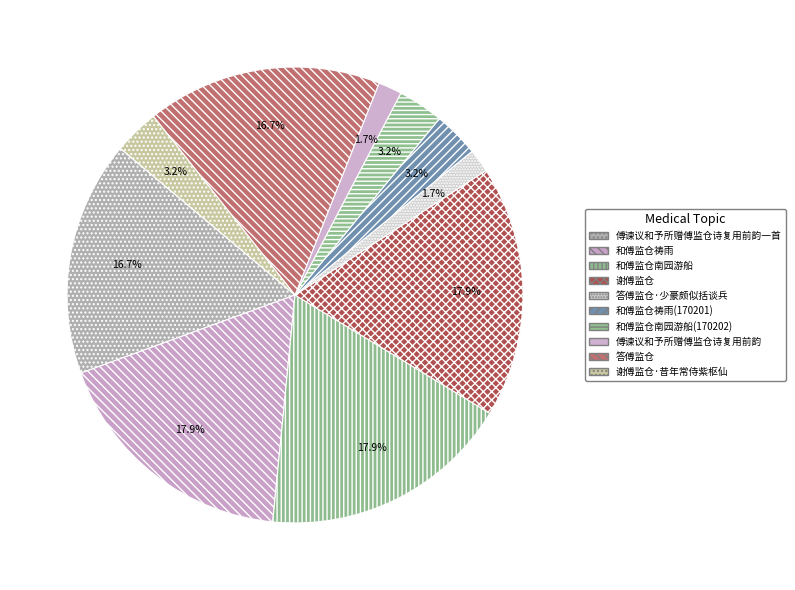

To the nearest percent, what percentage of the pie is 和傅监仓南园游船(170202)?

3%